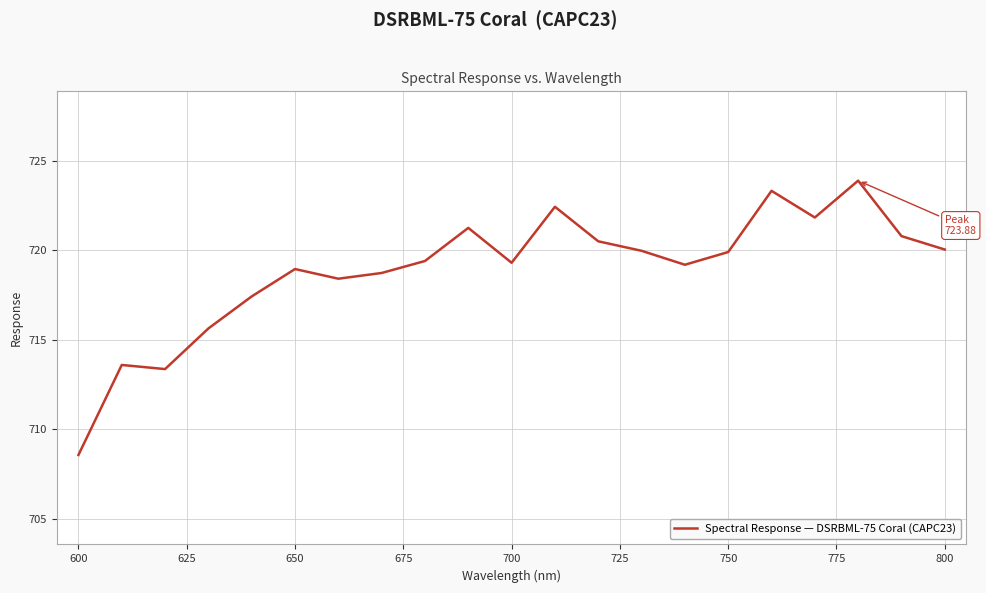

What is the difference between the maximum and minimum values?

15.3